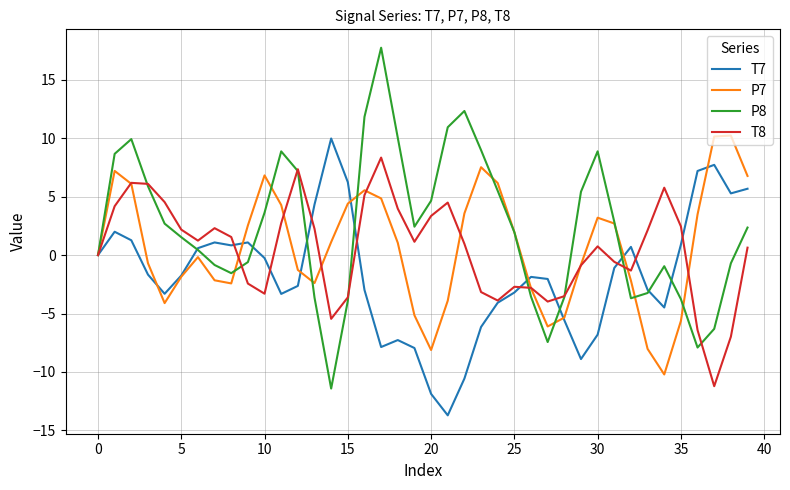

Which series has the largest total across all categories?

P8